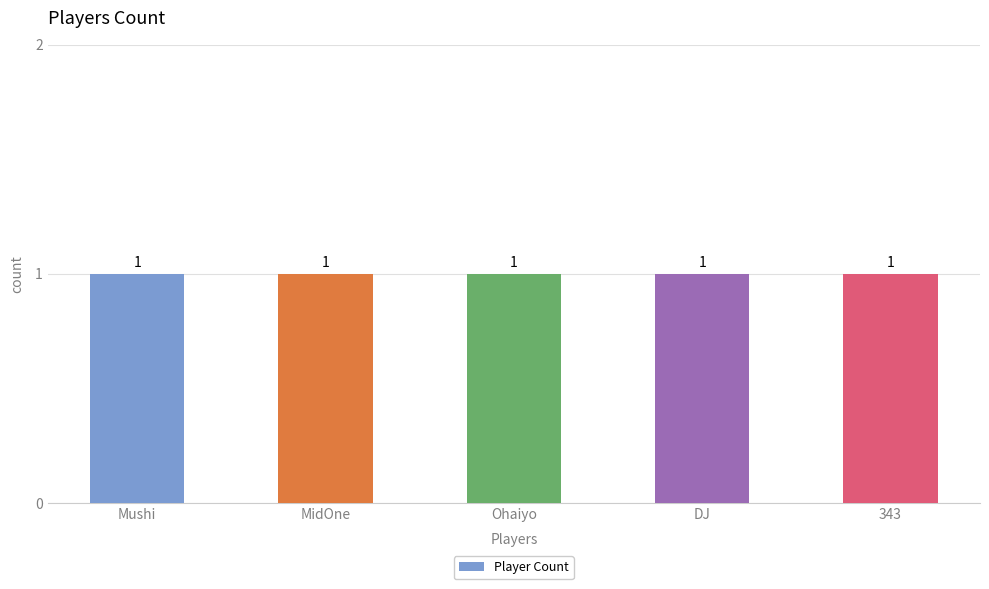

What position from the right is Mushi?

5